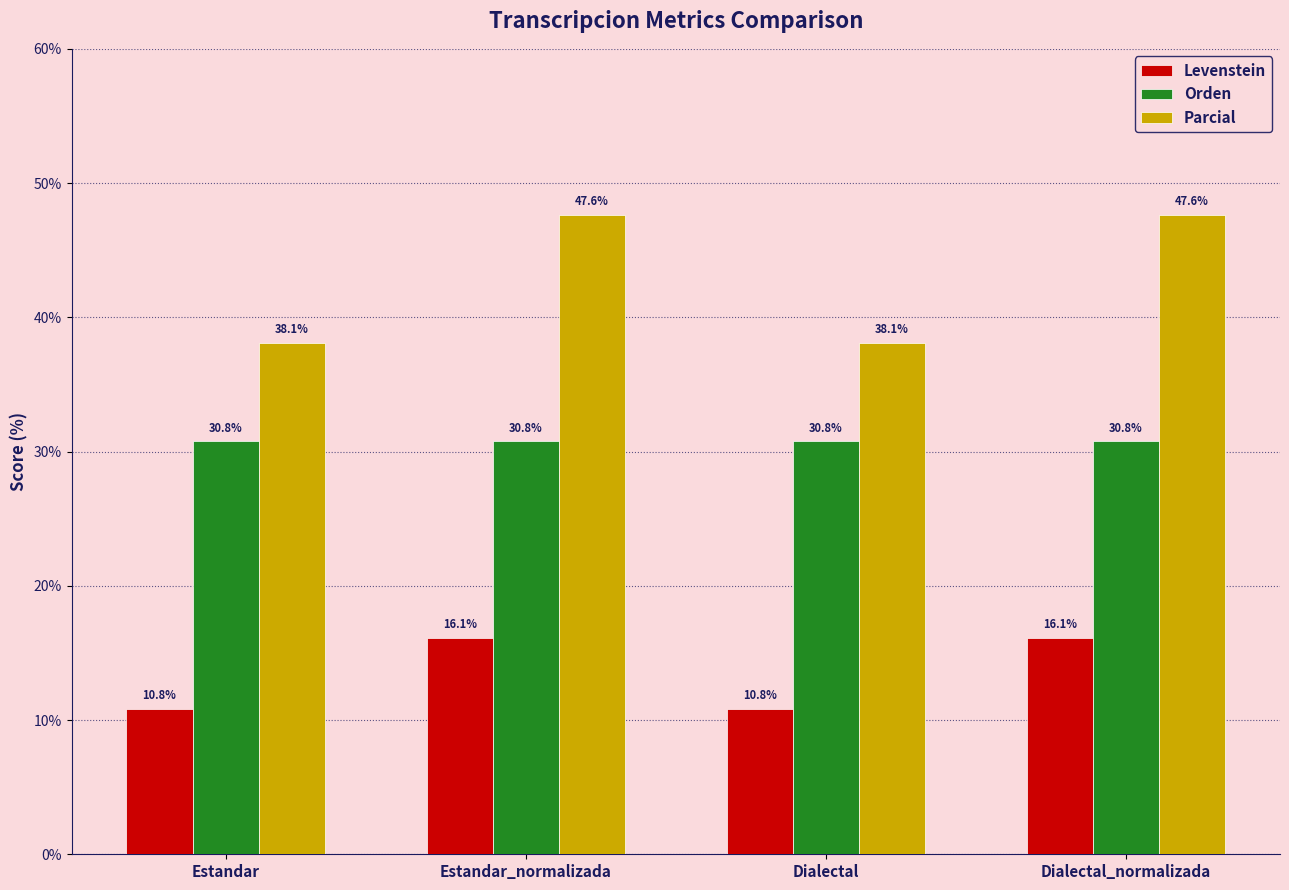

At Estandar, list the series in order from smallest to largest.

Levenstein, Orden, Parcial